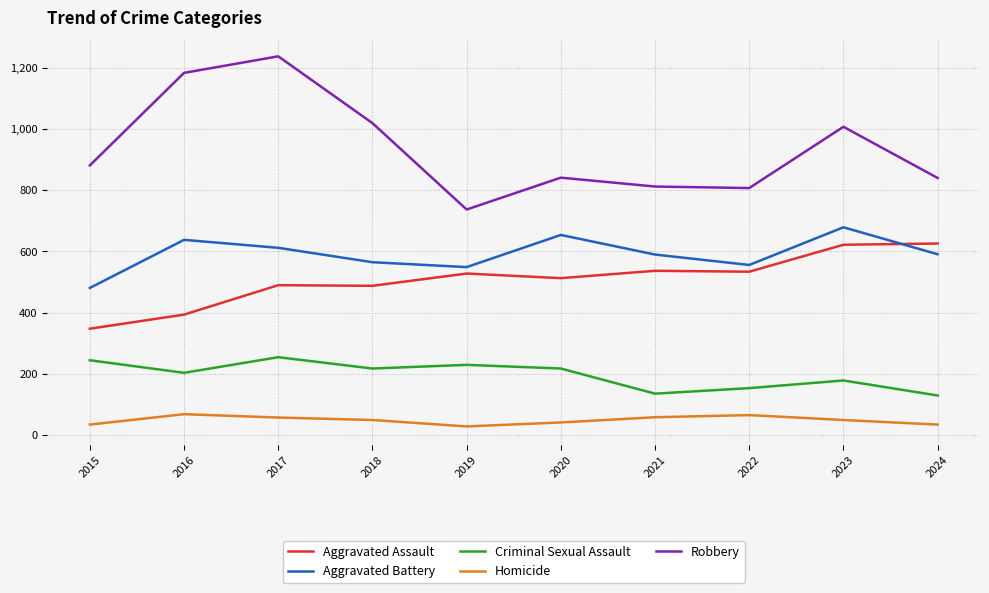

Does the chart have visible grid lines?

Yes